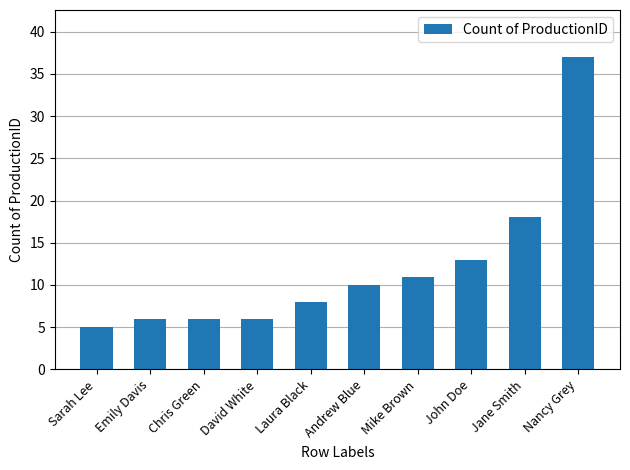

The chart shows a value of 18 at Jane Smith. True or false?

True